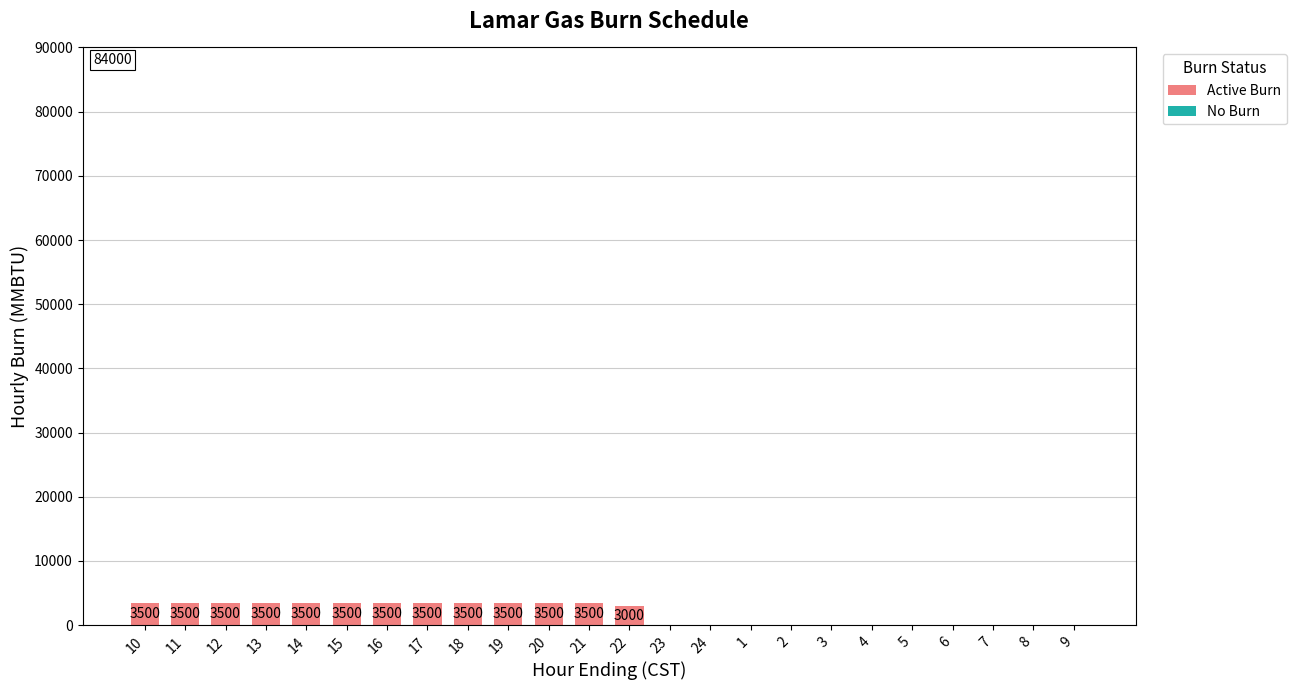

True or false: the data shows 0 at 23.

True